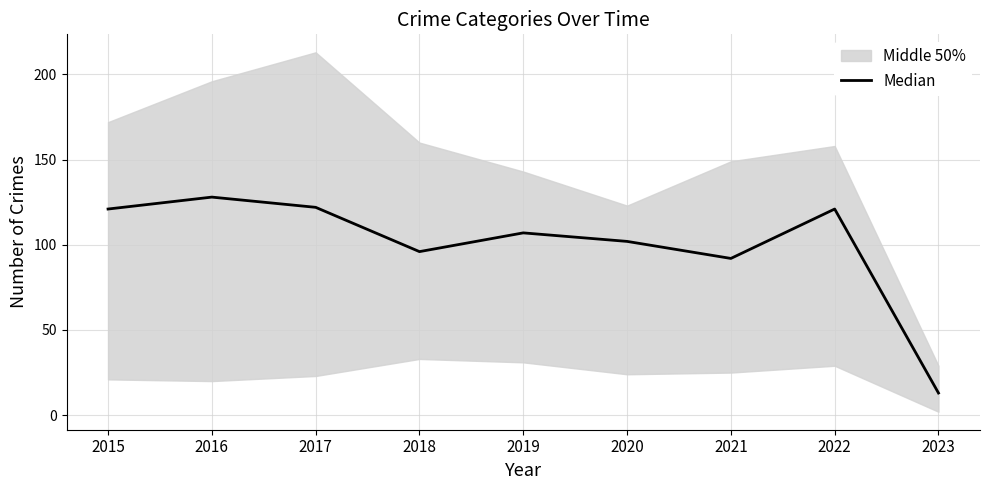

The chart shows a value of 128 at 2016. True or false?

True